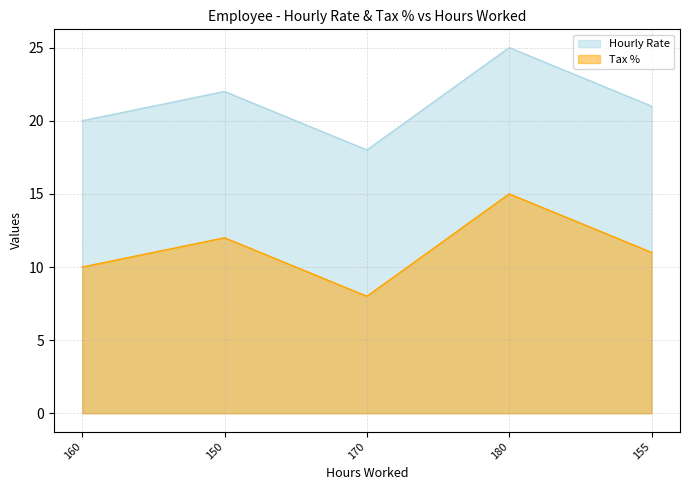

True or false: Hourly Rate and Tax % intersect in this chart.

False